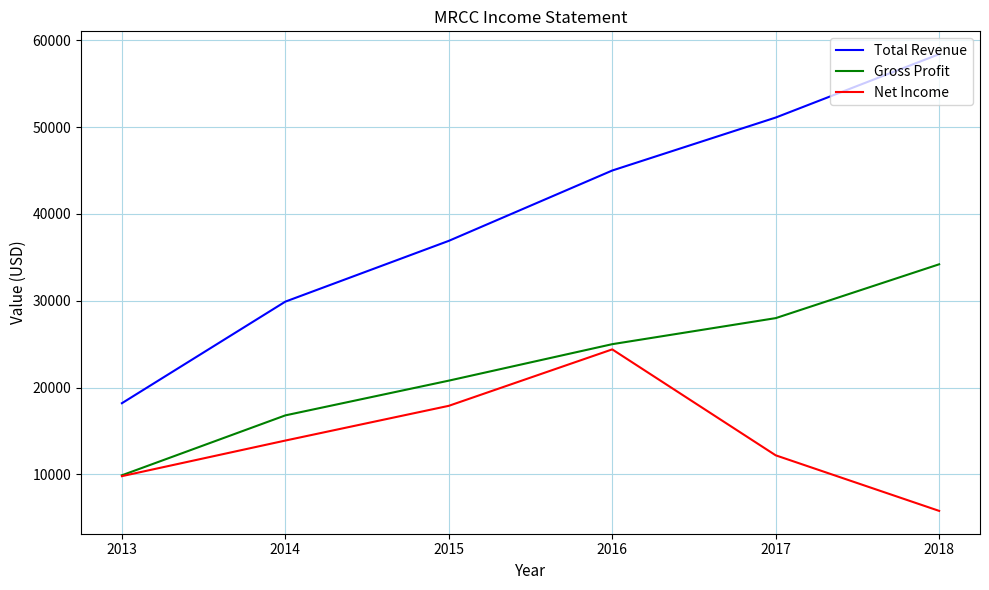

True or false: Gross Profit and Total Revenue intersect in this chart.

False